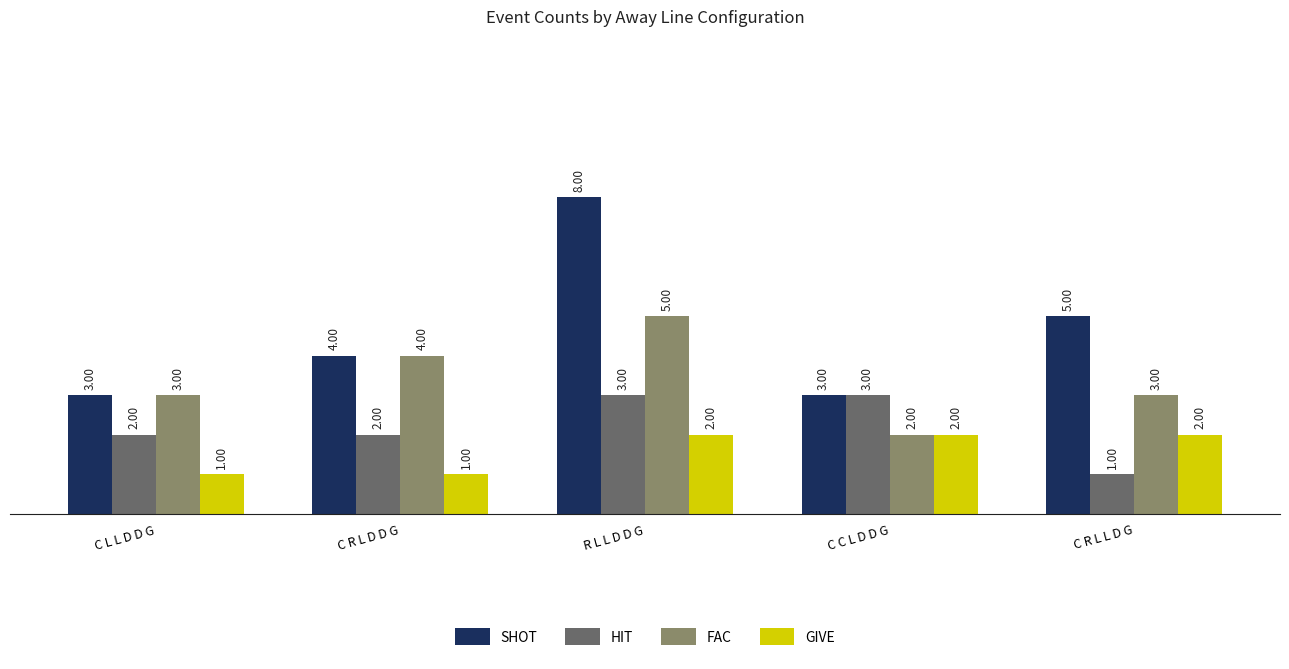

List the series in order of their overall mean, lowest first.

GIVE, HIT, FAC, SHOT